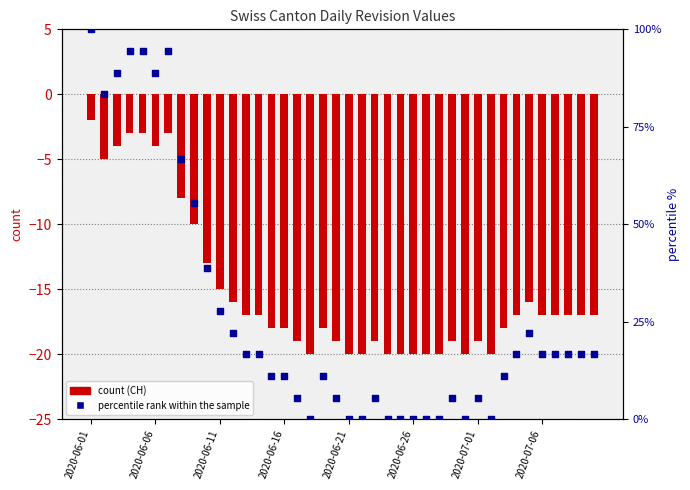

Is the value of percentile rank within the sample at 39 greater than the value of count (CH) at 14?

Yes